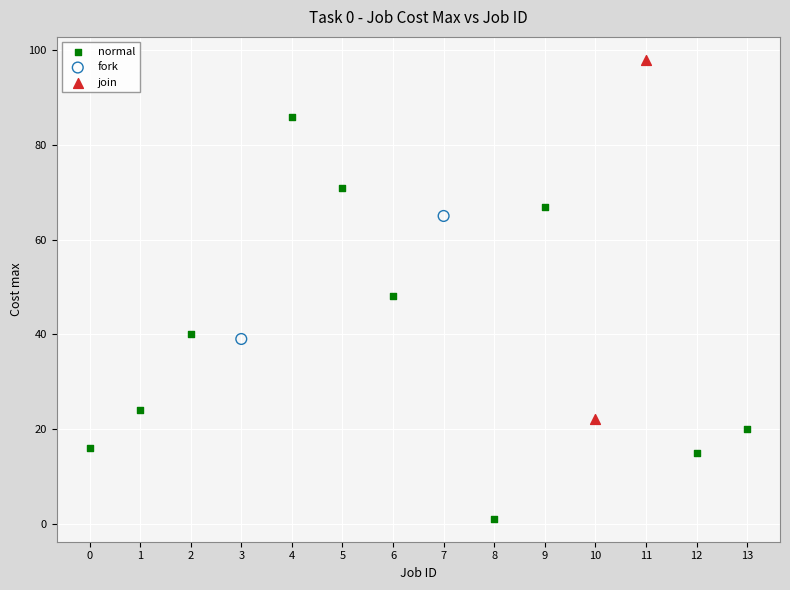

What are all the series names shown in the legend?

normal, fork, join